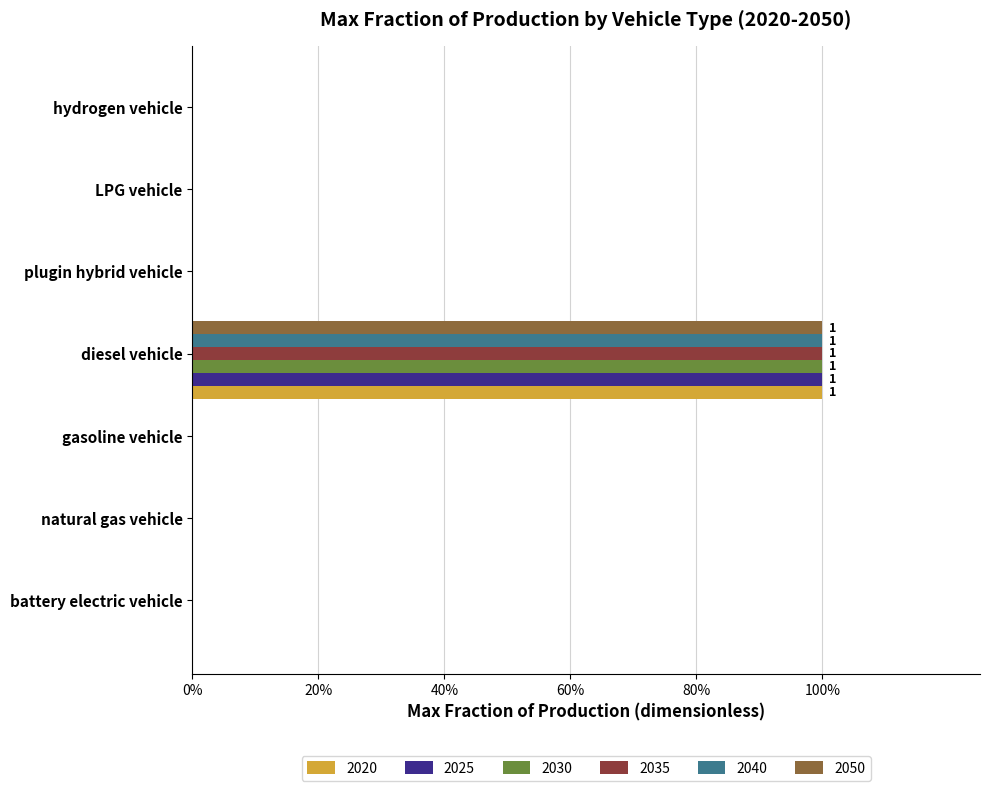

Rank the series at battery electric vehicle from lowest to highest value.

2020, 2025, 2030, 2035, 2040, 2050